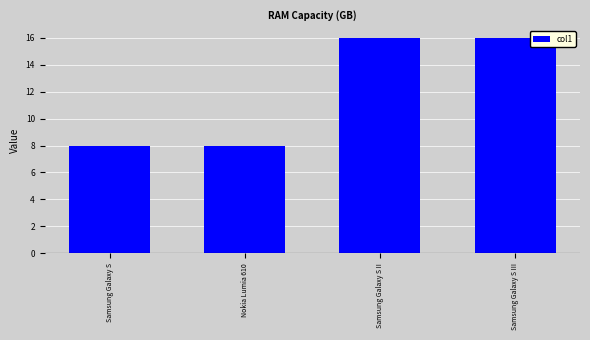

What is the sum of all values?

48